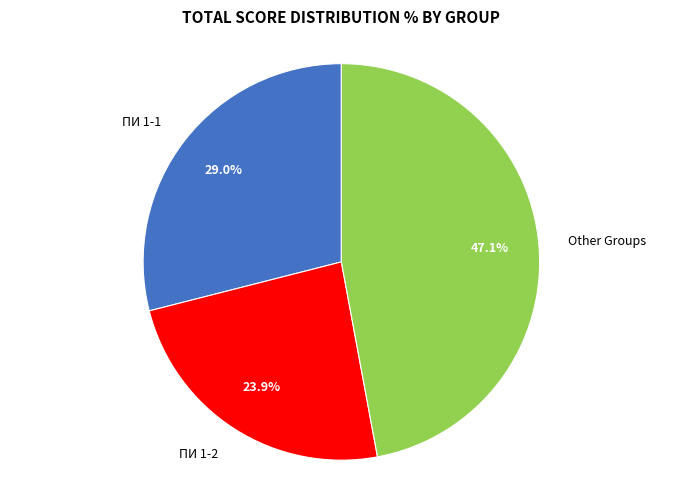

What is the ratio of the value at ПИ 1-2 to the value at ПИ 1-1?

0.8